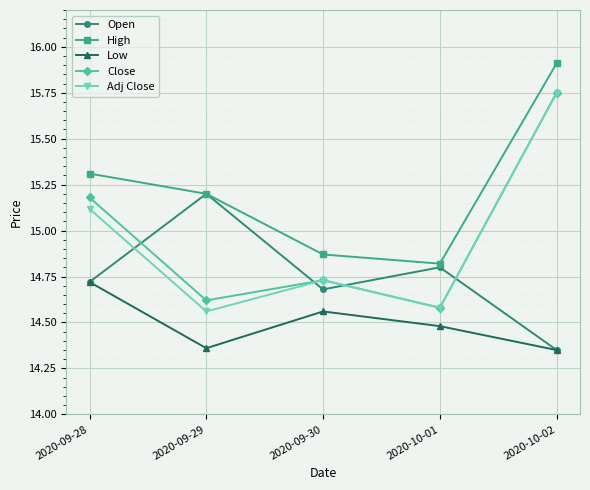

What is the value of the High point at the 5th from the left?

15.9